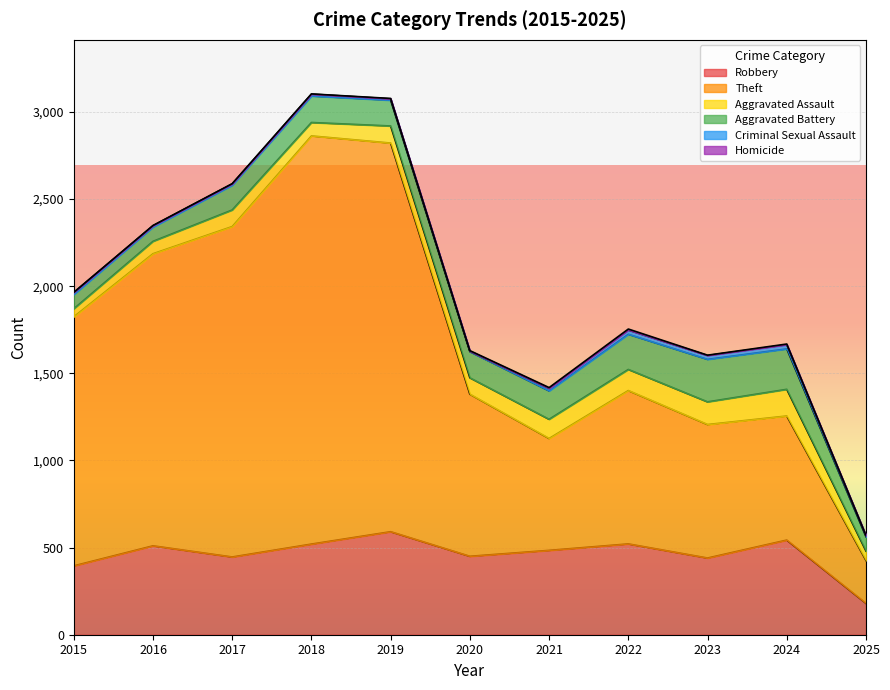

The Theft series shows 642 at 2021. True or false?

True